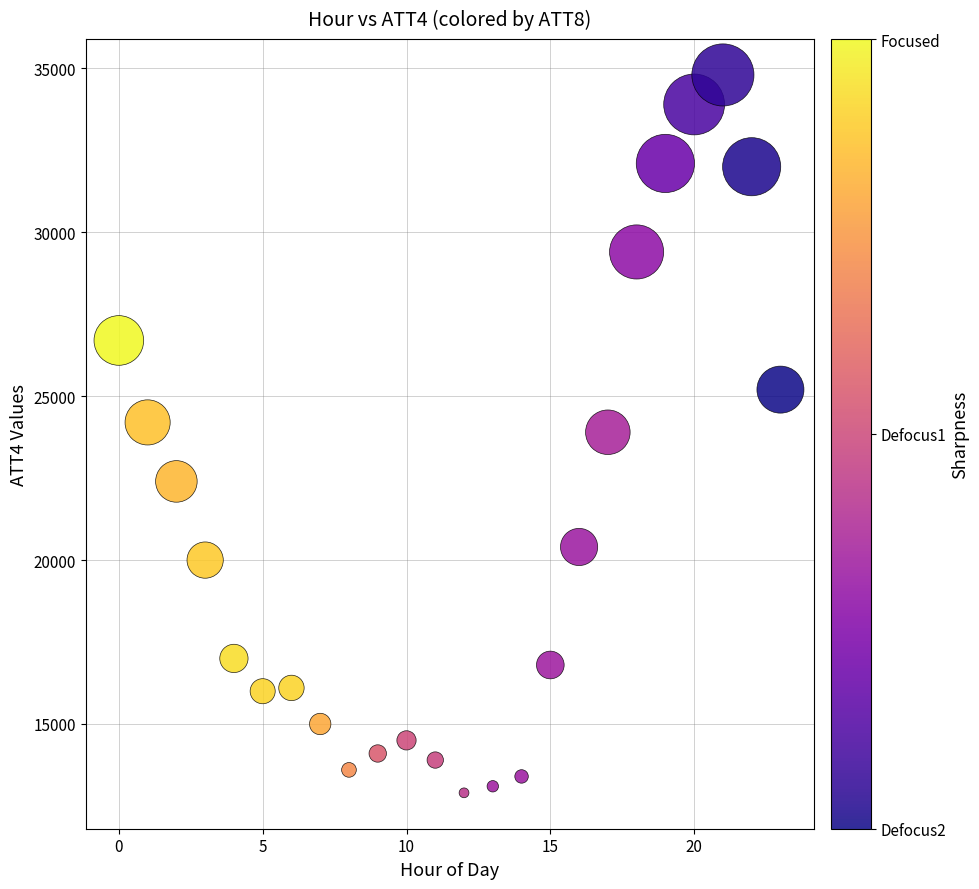

What is the range of Y values (max minus min)?

21900